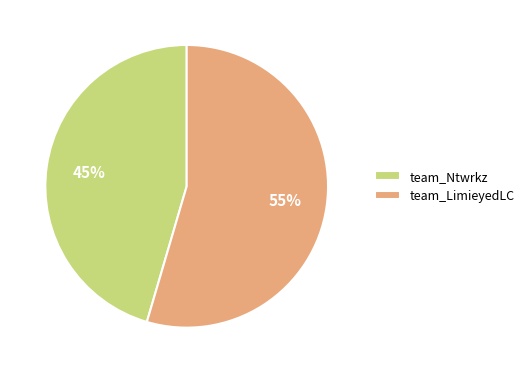

Which slice is the largest?

team_LimieyedLC